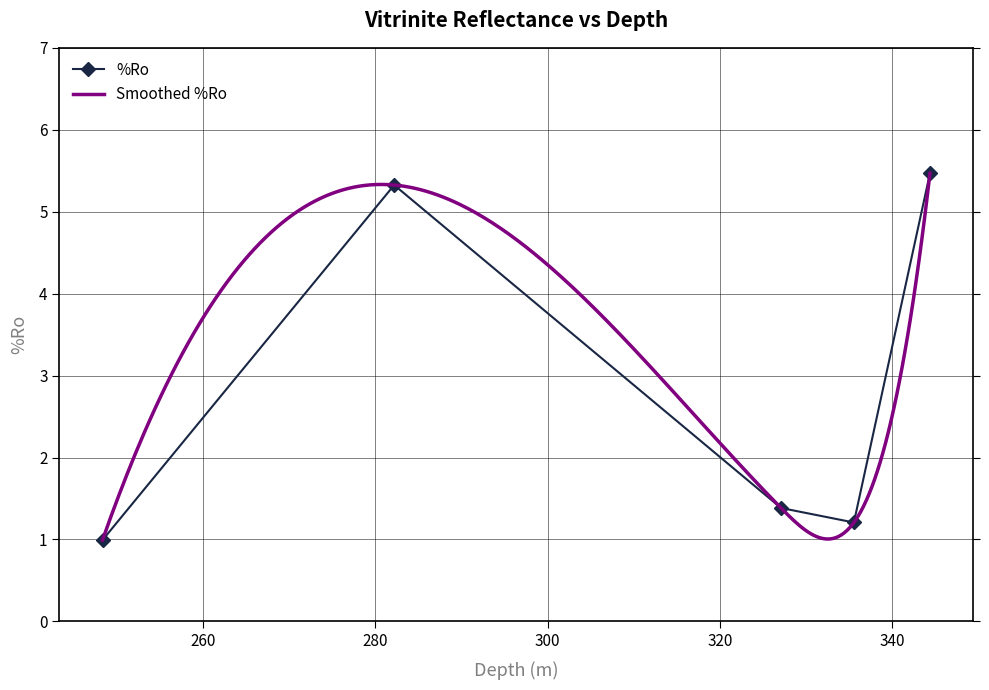

Which label corresponds to the smallest value in the chart?

248.34